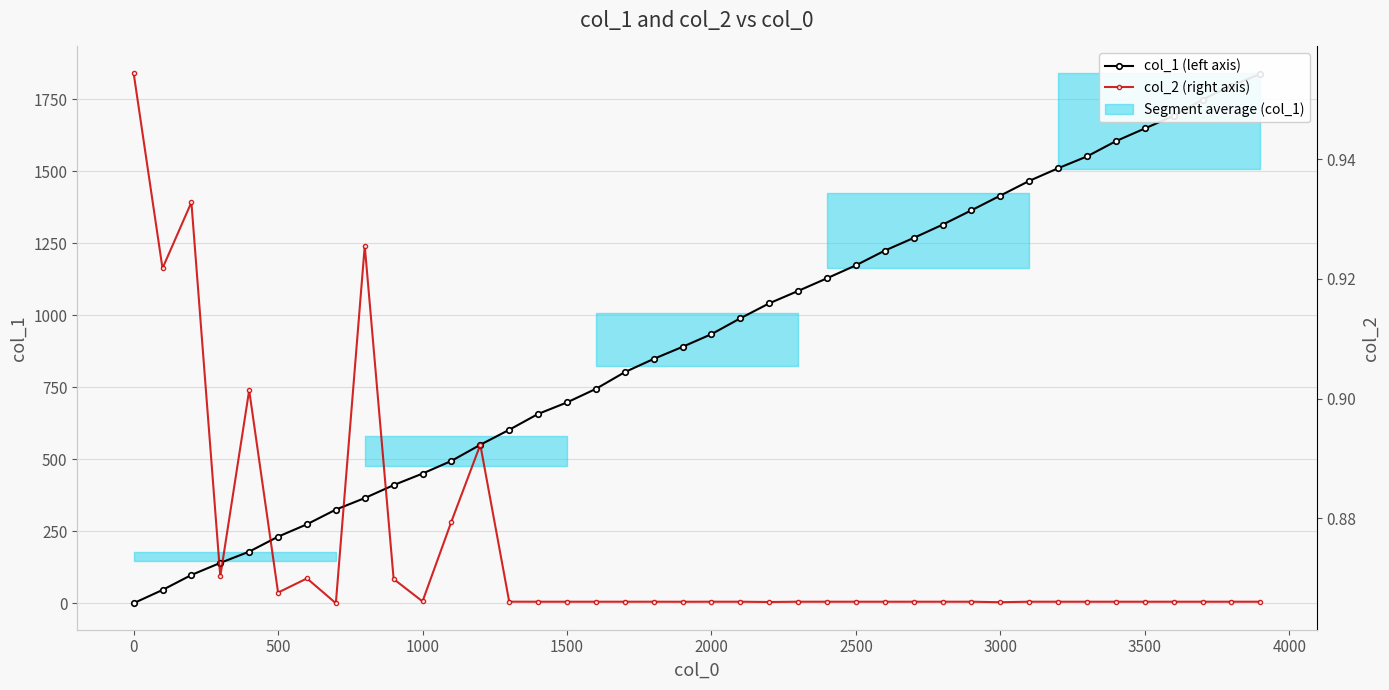

Which series ends up on top after the final intersection of col_1 (left axis) and col_2 (right axis)?

col_1 (left axis)